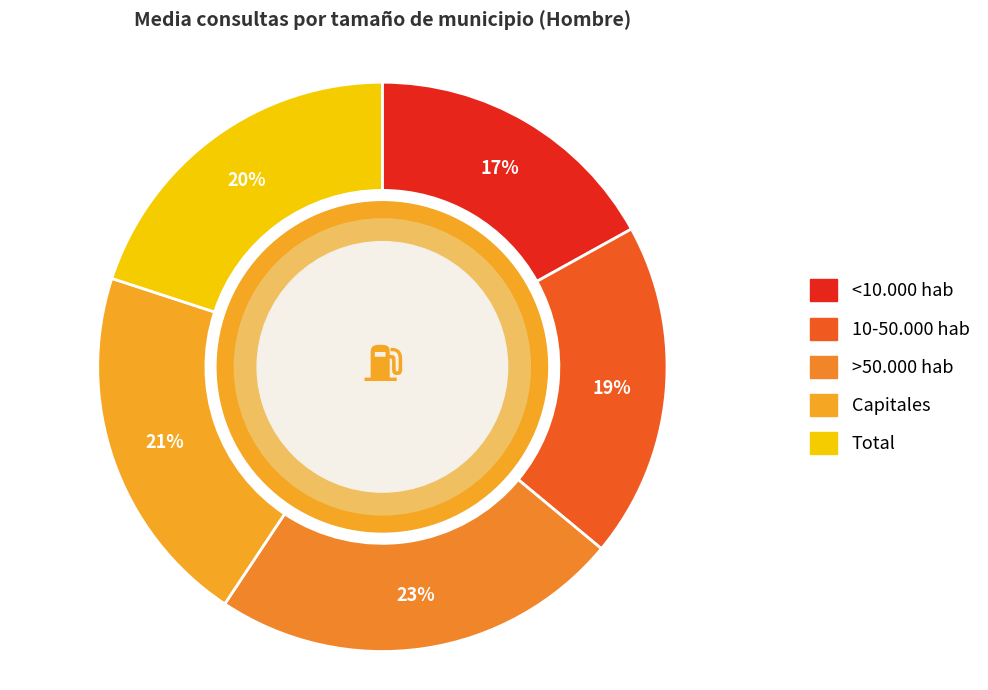

The Capitales slice represents 21% of the pie. True or false?

True